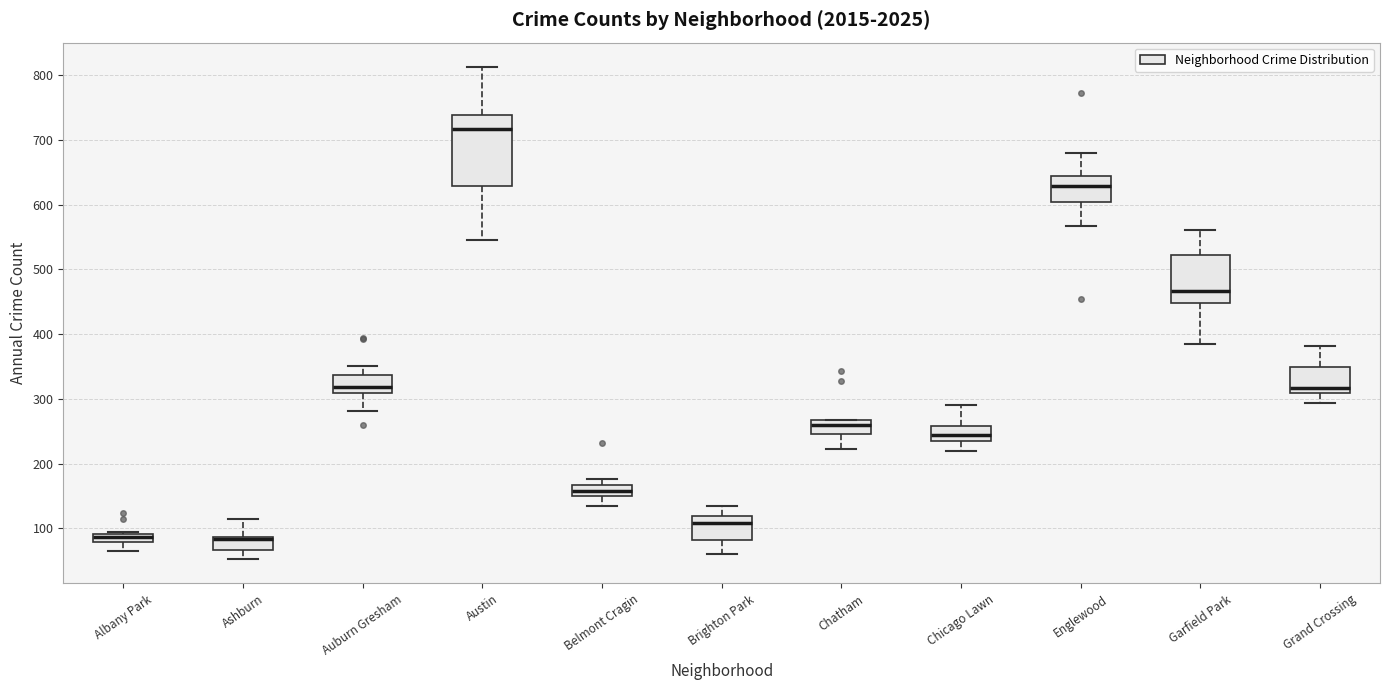

Which box is the tallest, from its lower edge to its upper edge?

Austin